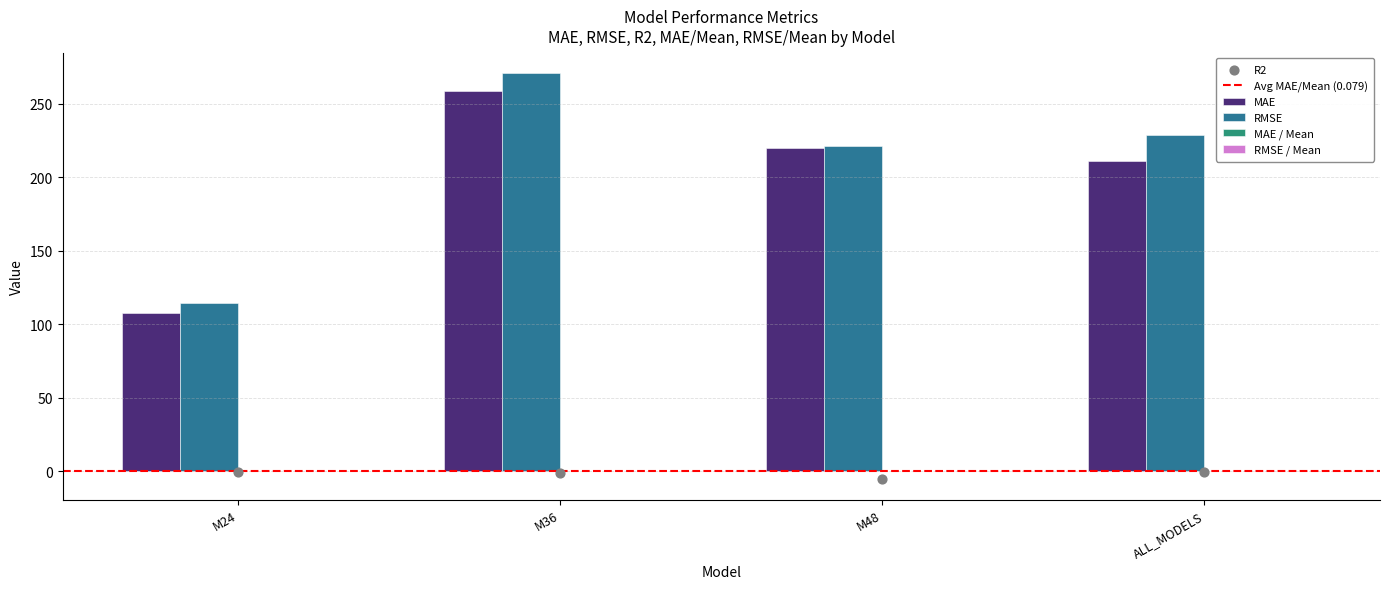

Which series reaches the maximum Y coordinate?

RMSE